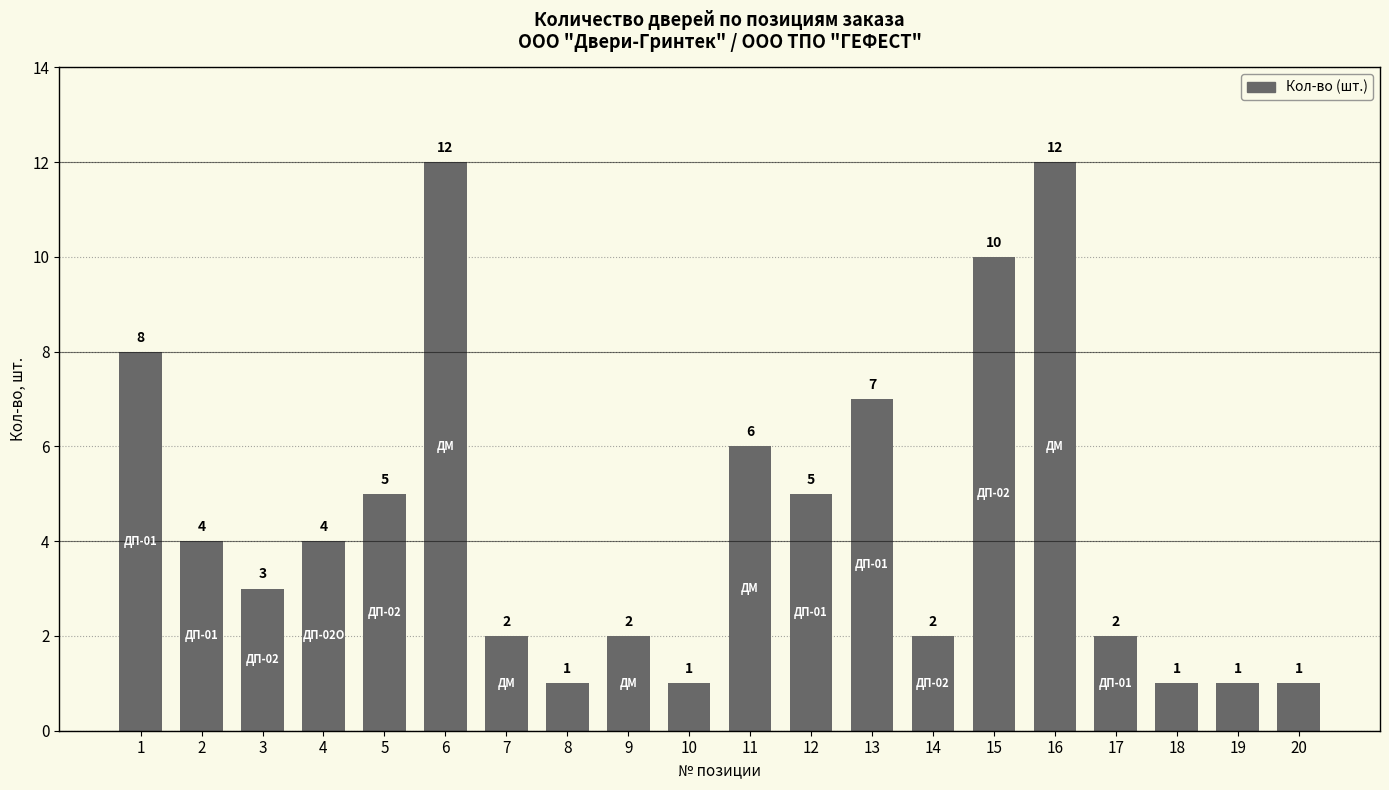

What is the value of the 14th bar from the left?

2